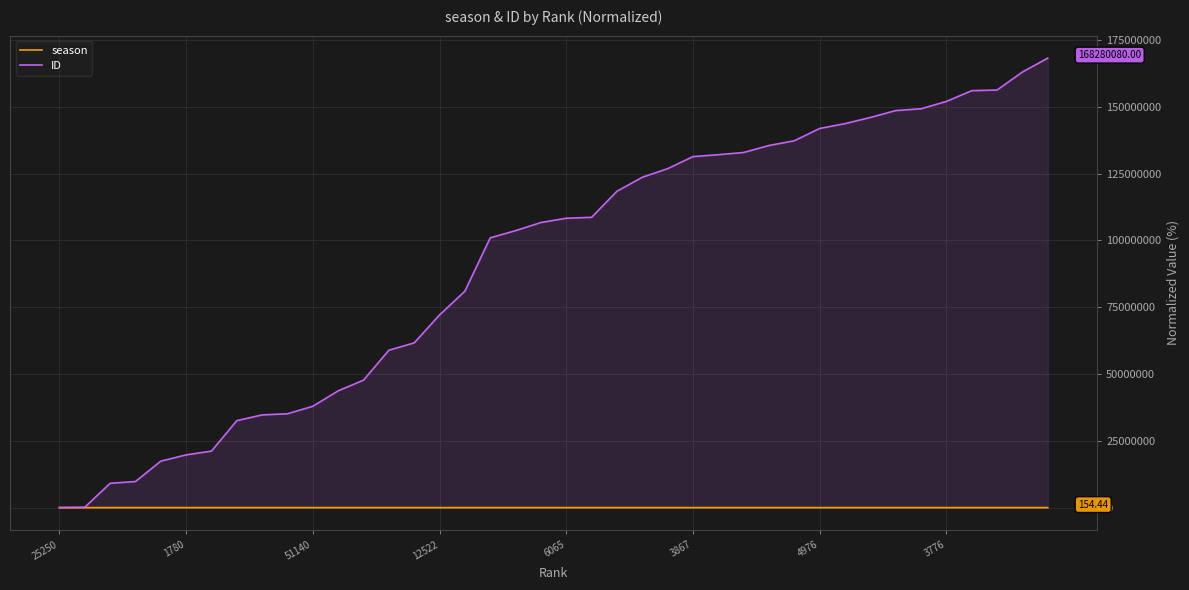

Rank the series by their average value, from highest to lowest.

ID, season